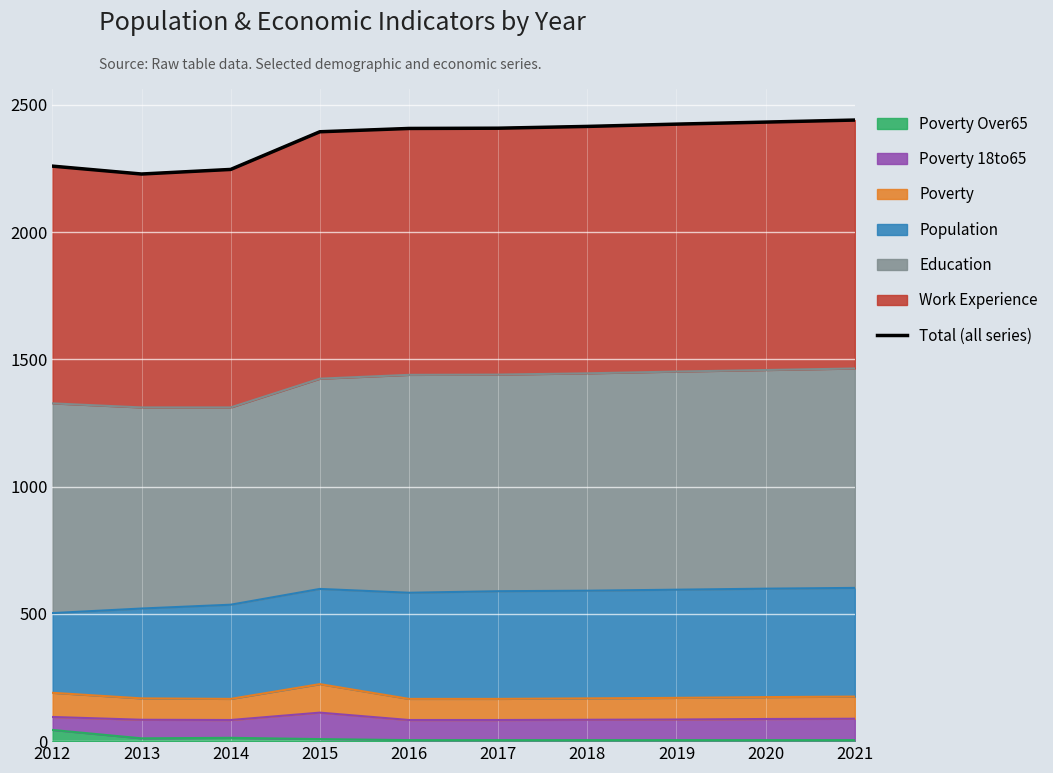

True or false: the data shows 2246 at 2014.

True